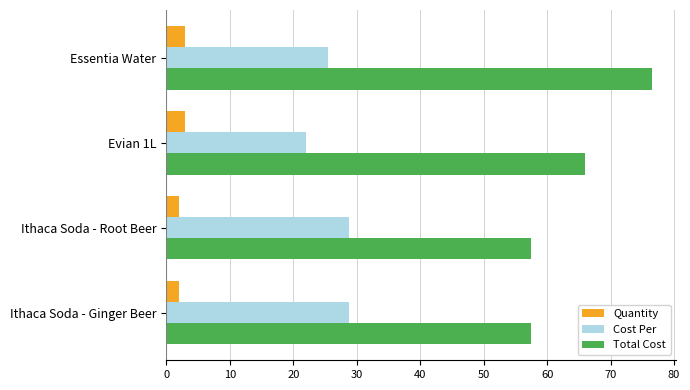

Which series changed the most between Essentia Water and Ithaca Soda - Root Beer?

Total Cost